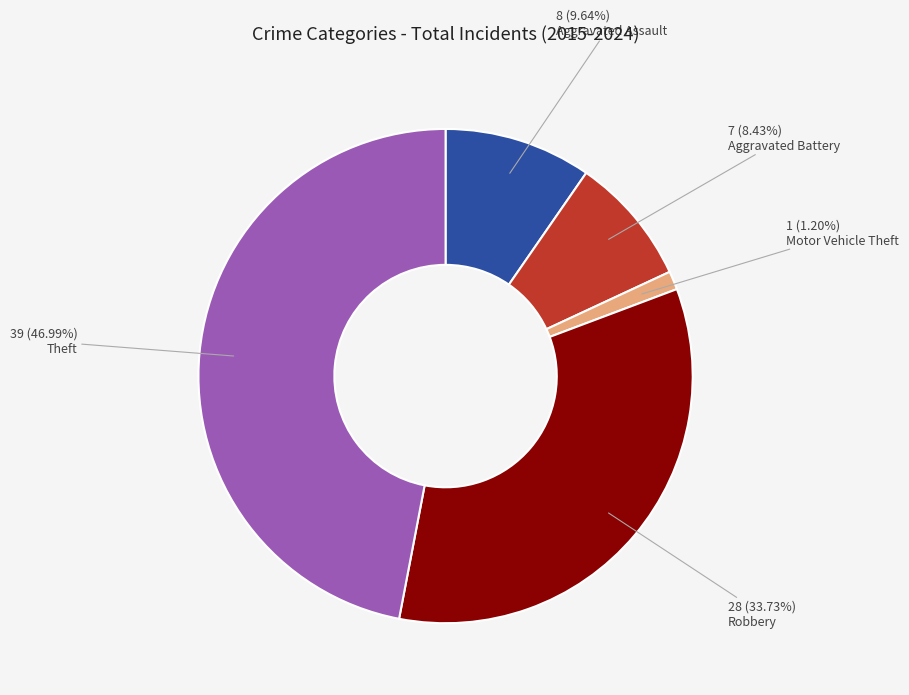

Is there any slice that represents more than half of the pie?

No